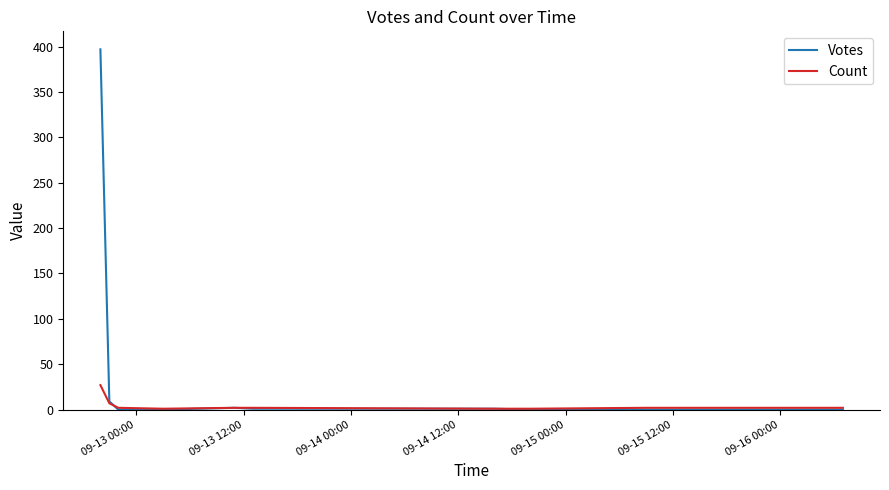

What is the difference between the maximum and second lowest values in the Votes series?

397